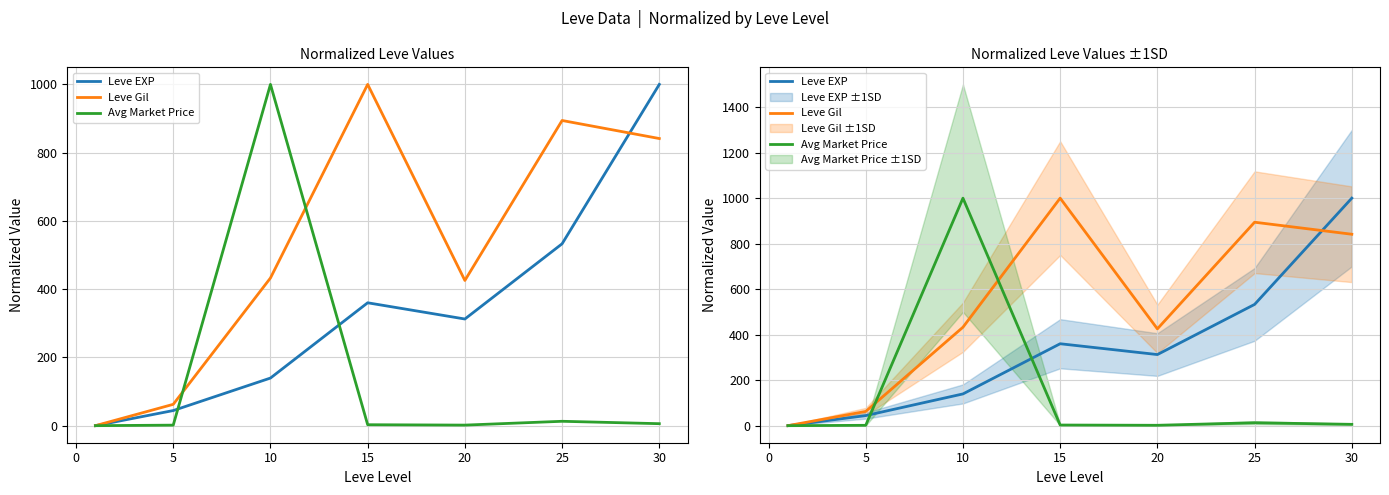

What is the greatest value displayed?

1000.0